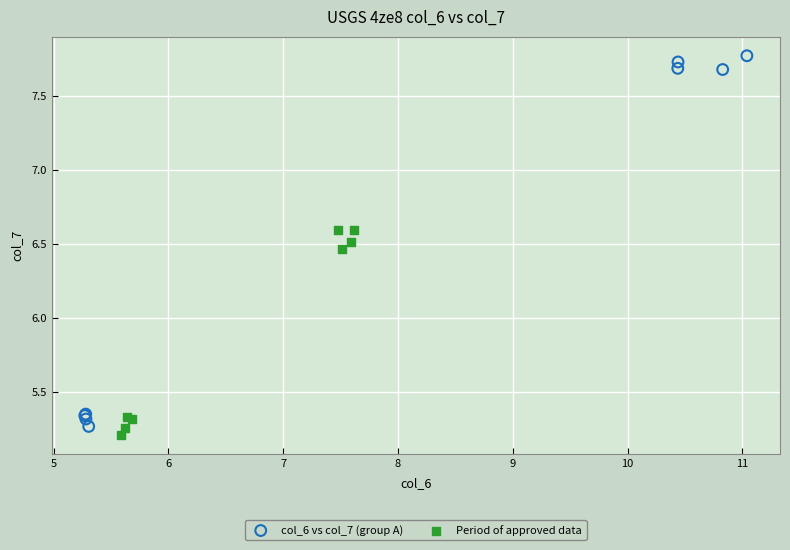

Which series has the widest spread of Y values?

col_6 vs col_7 (group A)